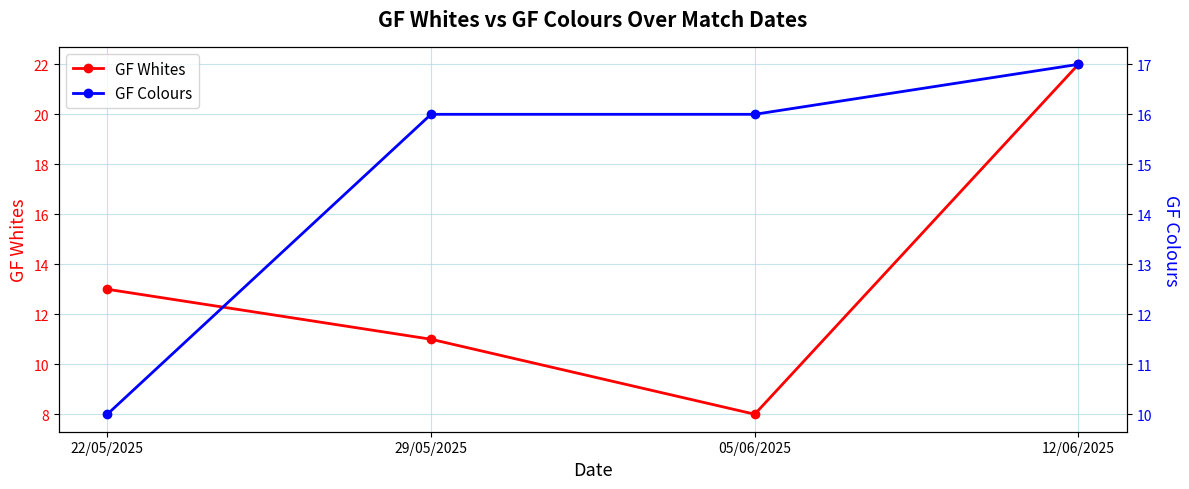

True or false: GF Colours and GF Whites cross at least once.

True